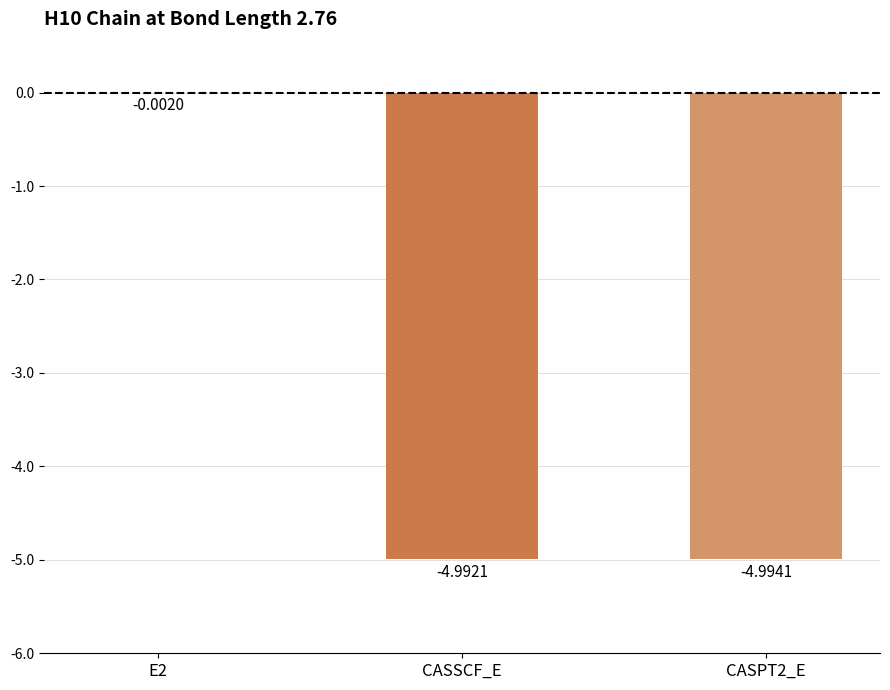

Are the bars horizontal?

No